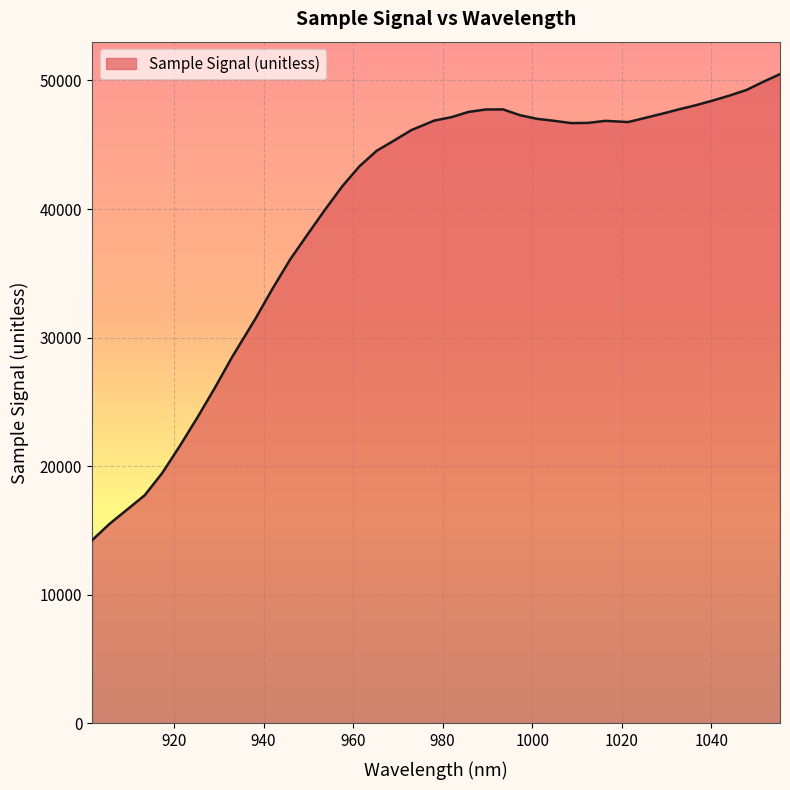

What is the sum of all values?

1586459